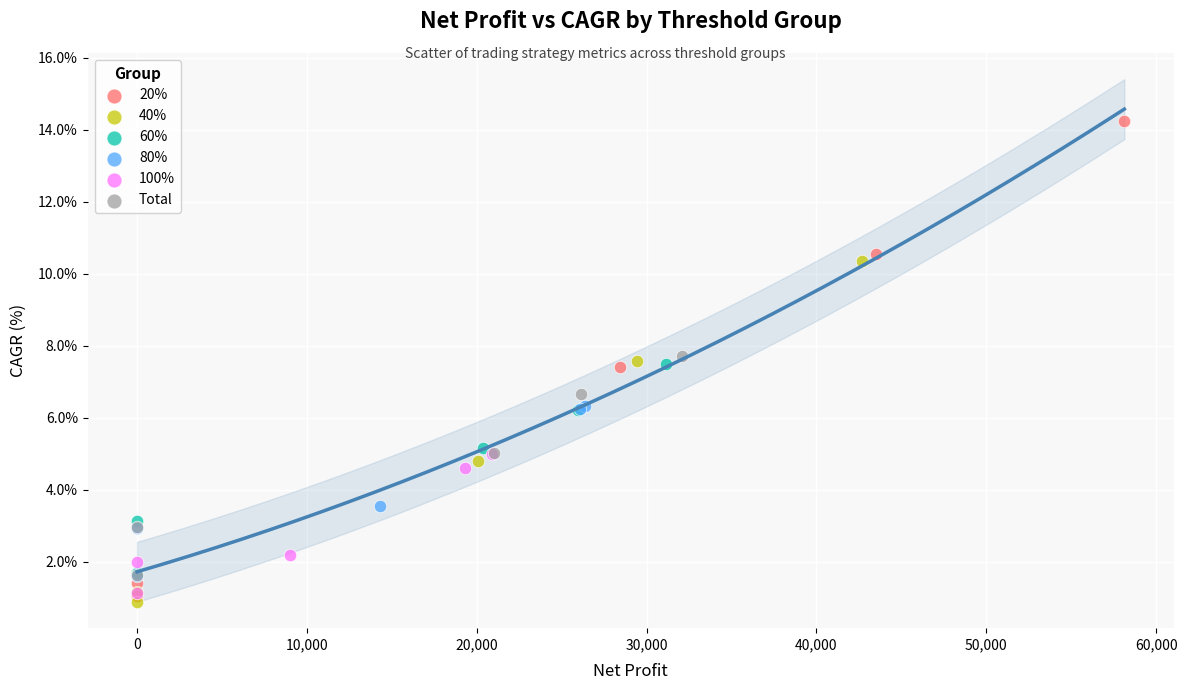

Which series reaches the minimum Y coordinate?

40%